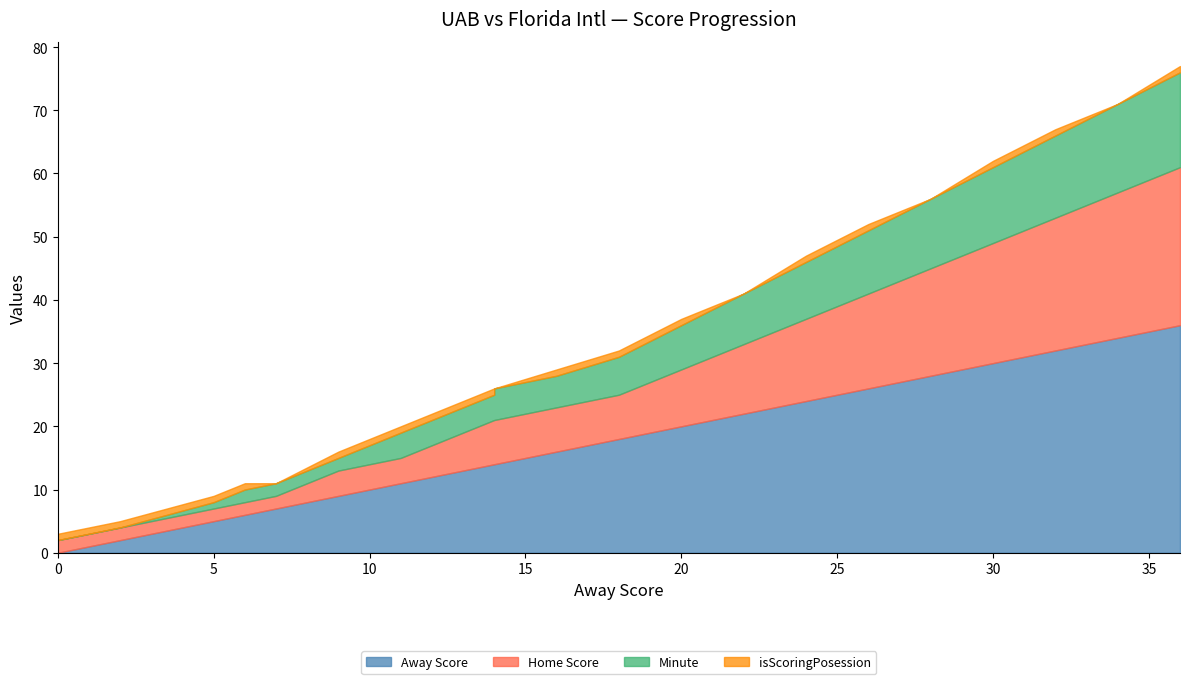

Reading right to left, list all the values displayed in this chart.

Away Score: 36	34	32	30	28	26	24	22	20	18	16	14	14	11	9	7	6	5	2	0
Home Score: 25	23	21	19	17	15	13	11	9	7	7	7	7	4	4	2	2	2	2	2
Minute: 15	14	13	12	11	10	9	8	7	6	5	5	4	4	2	2	2	1	0	0
isScoringPosession: 1	0	1	1	0	1	1	0	1	1	1	0	1	1	1	0	1	1	1	1